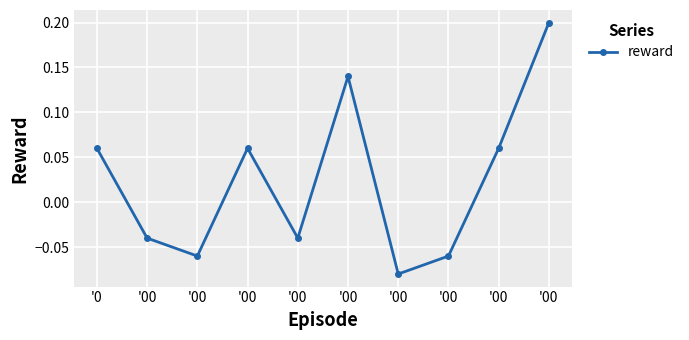

Reading left to right, extract all data points from this chart.

0.1	-0.0	-0.1	0.1	-0.0	0.1	-0.1	-0.1	0.1	0.2